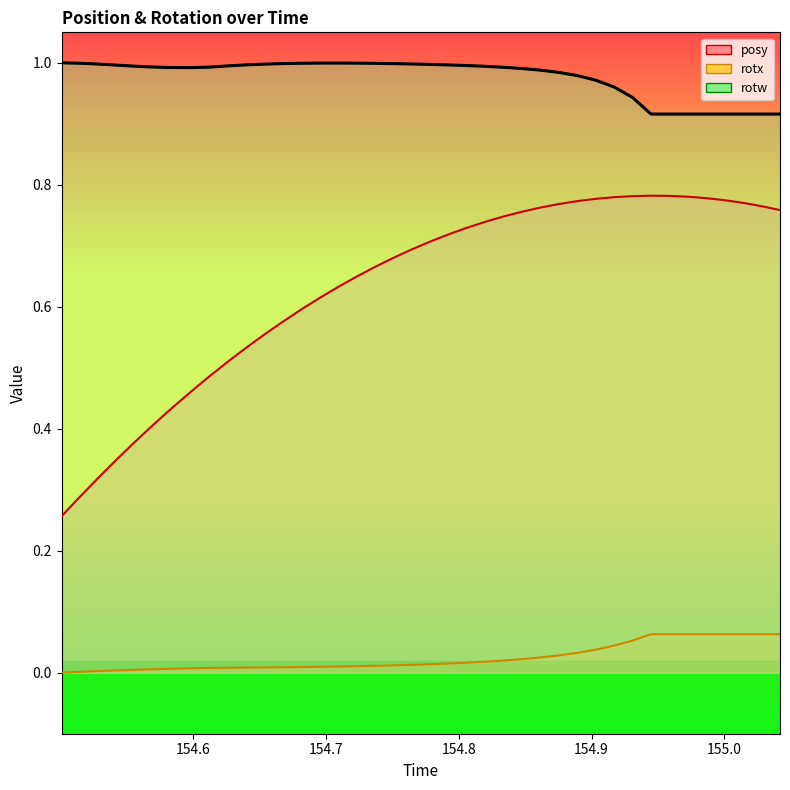

At 154.7092, list the series in order from smallest to largest.

rotx, posy, rotw